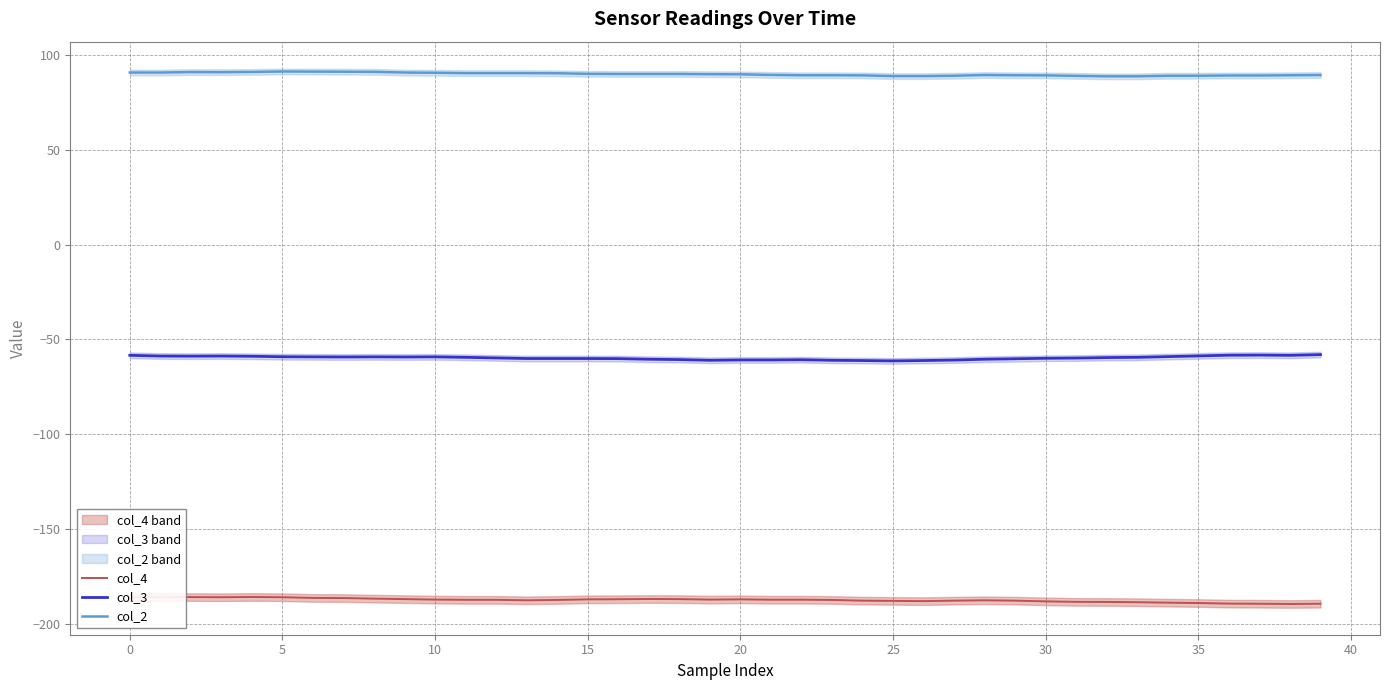

True or false: col_4 has a value of -94.0 at 23.

False